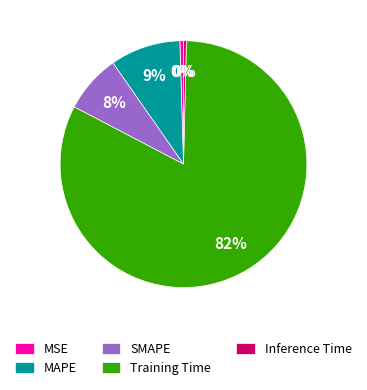

To the nearest percent, what portion does SMAPE represent?

8%